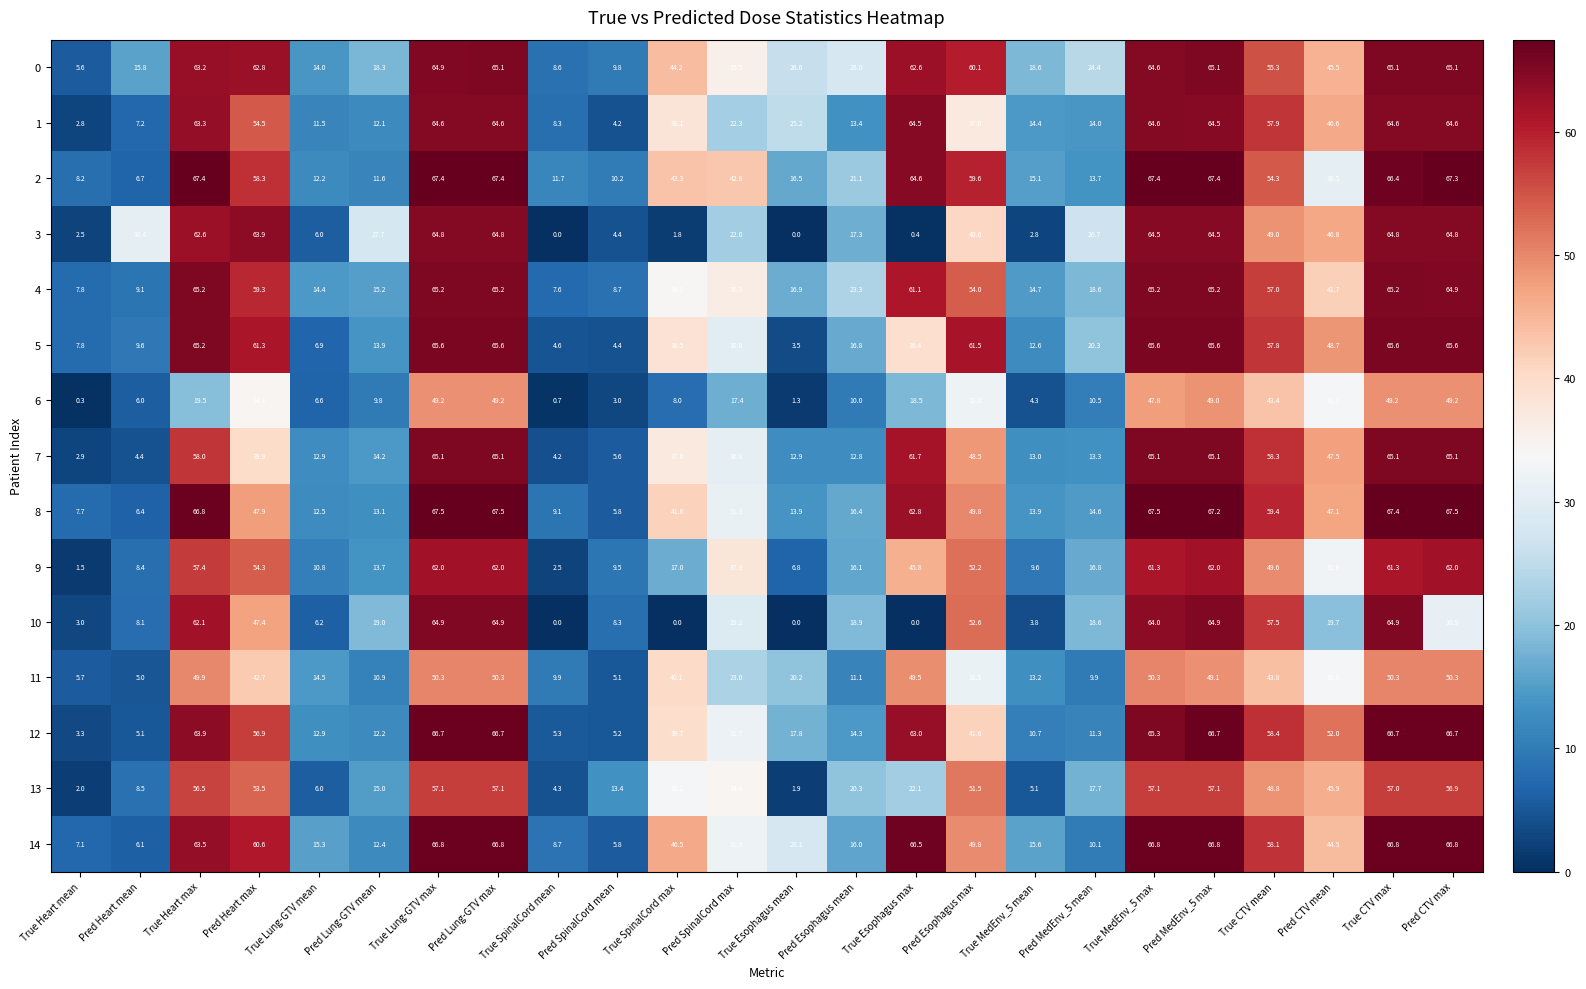

What is the sum of the 13 values at True MedEnv_5 max and True Heart max?

113.6